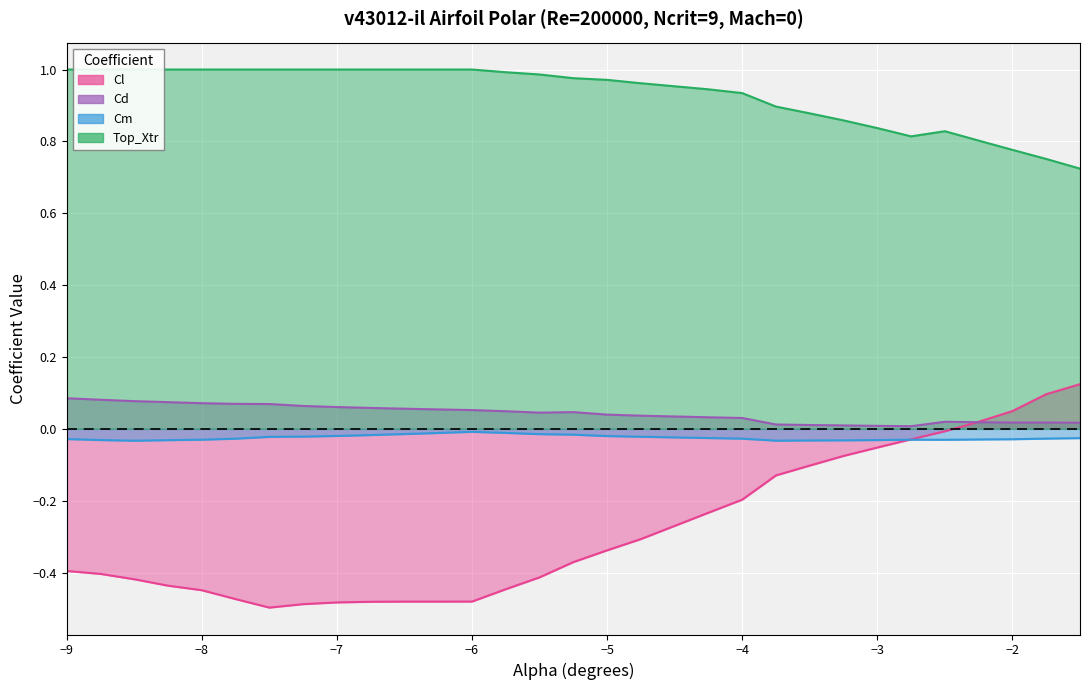

What is the label of the 24th point from the left?

-3.0